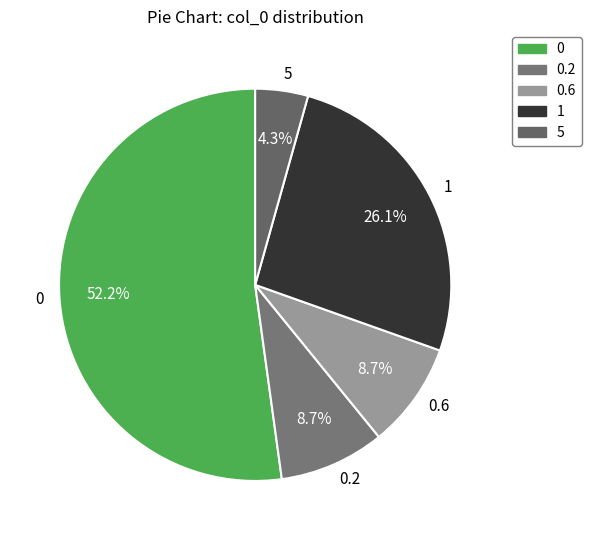

Is 5 the majority of the pie?

No